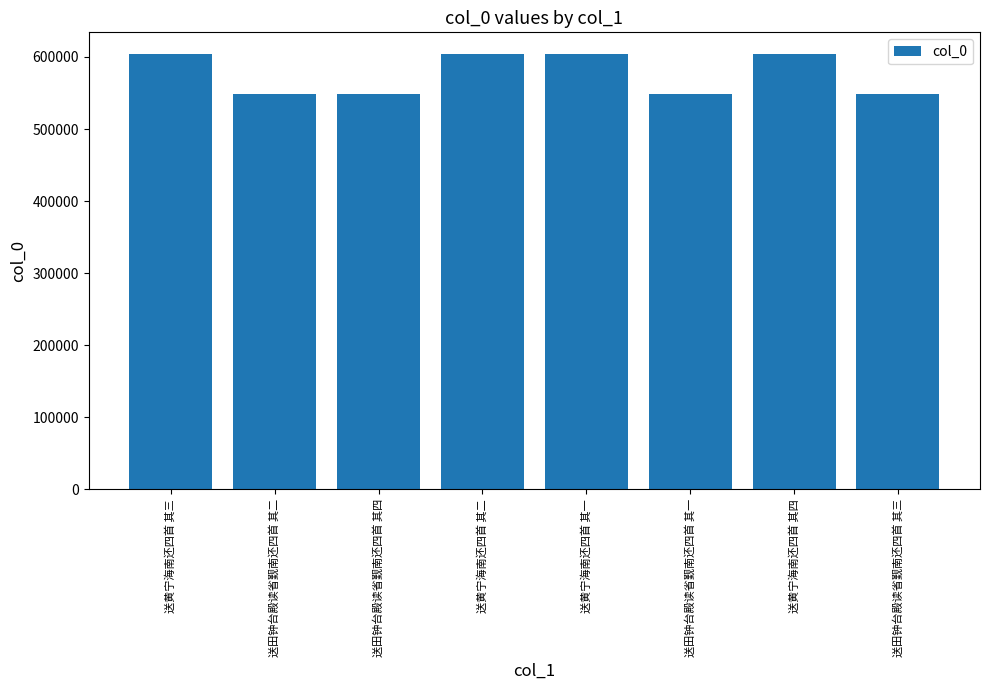

What is the greatest value displayed?

603997